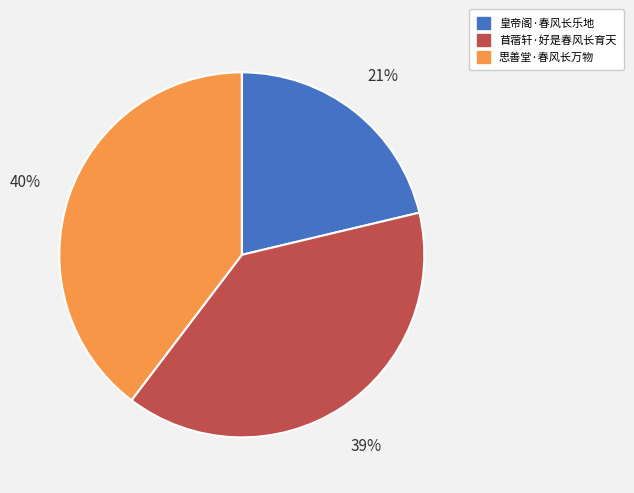

To the nearest percent, what percentage of the pie is 皇帝阁·春风长乐地?

21%